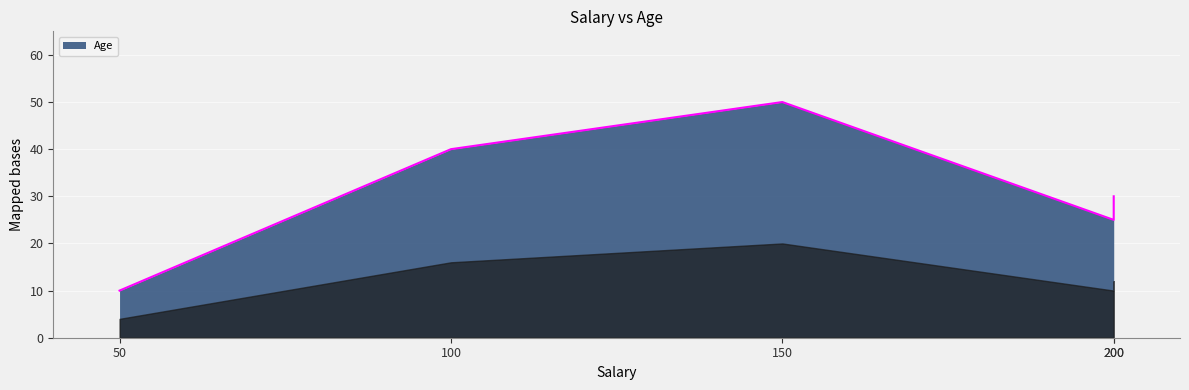

True or false: the data has more than 1 interior local peaks.

False